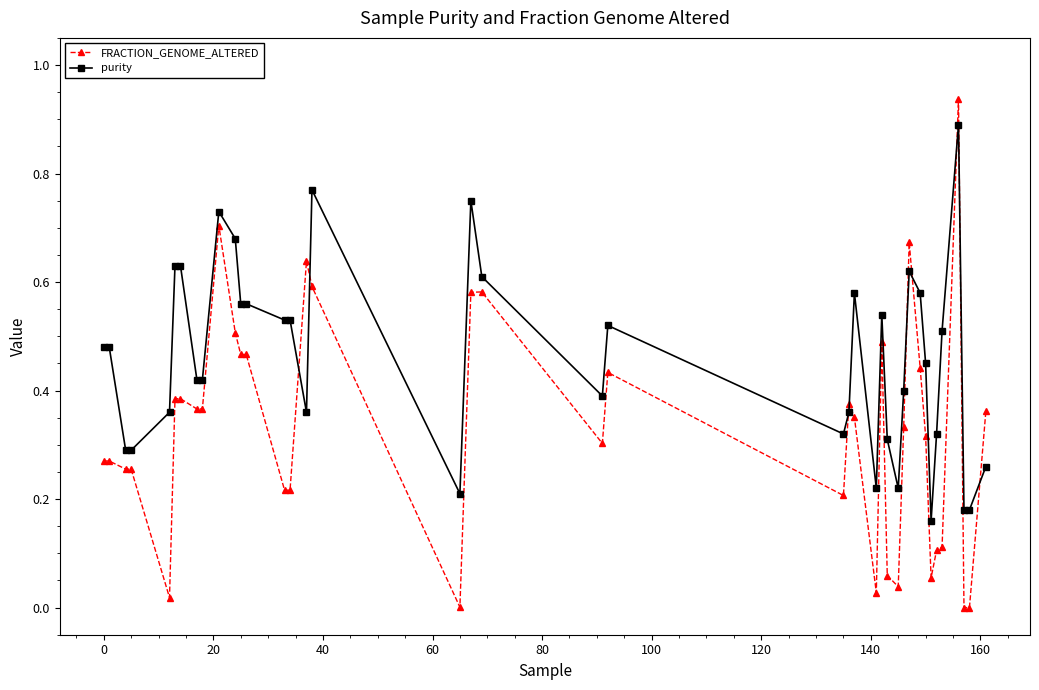

Which series has the largest total across all categories?

purity